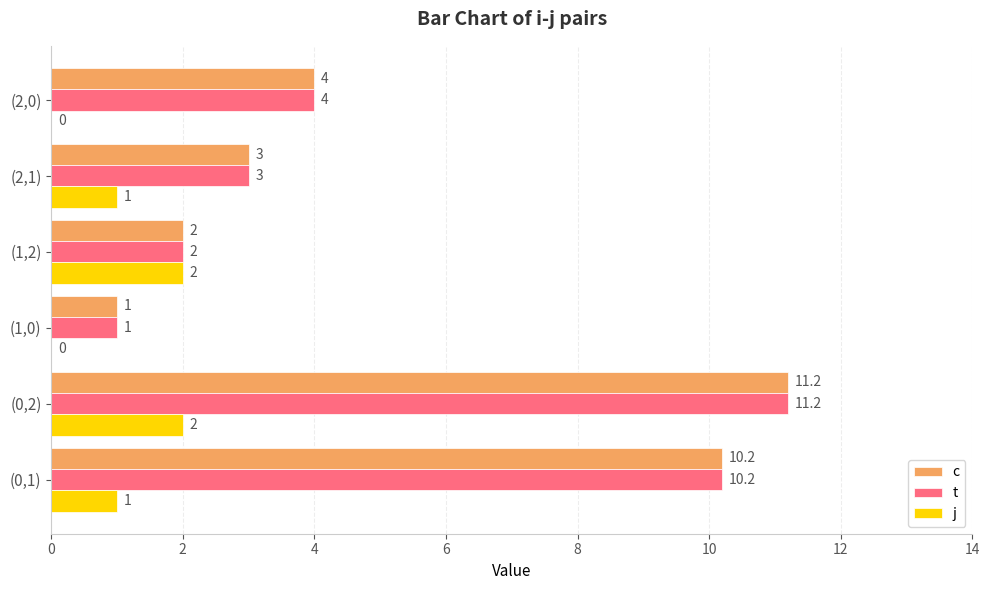

What value does the c series have at (0,1)?

10.2